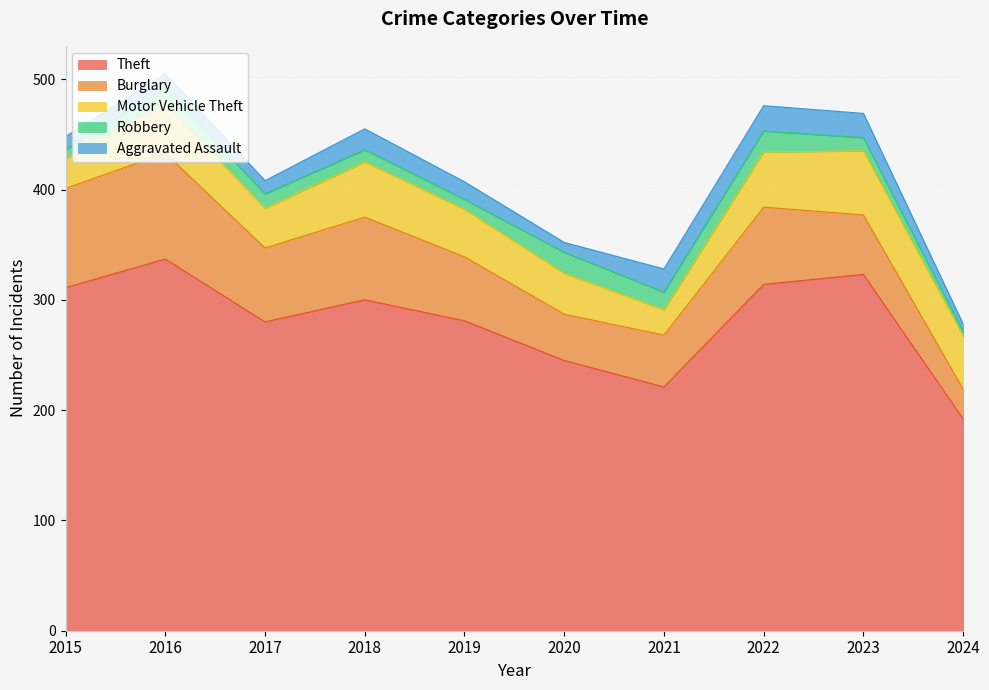

How many lines are shown in the chart?

5